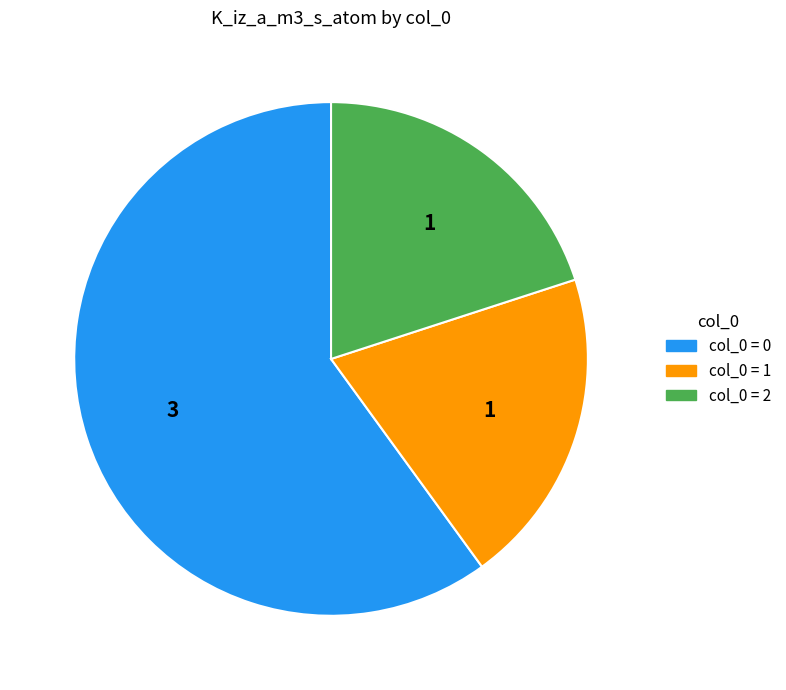

Is it true that col_0 = 0 is 60% of the pie?

True